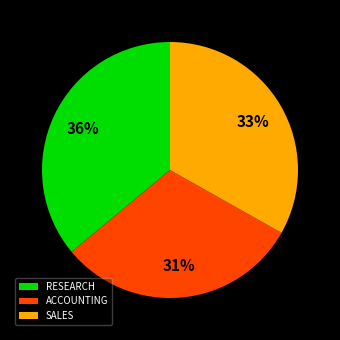

Is the sum of ACCOUNTING and SALES greater than half?

Yes